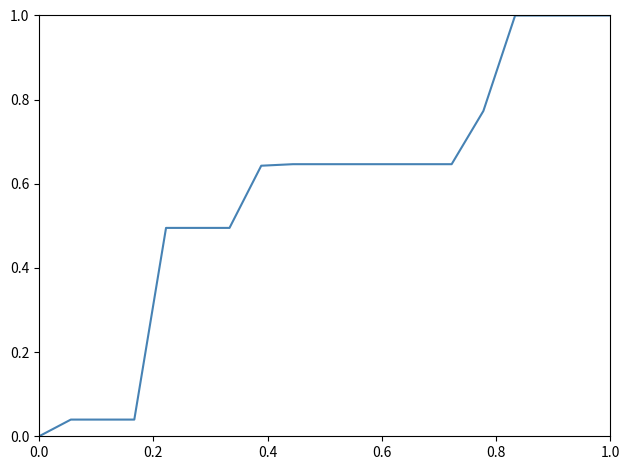

What is the greatest value displayed?

1.0